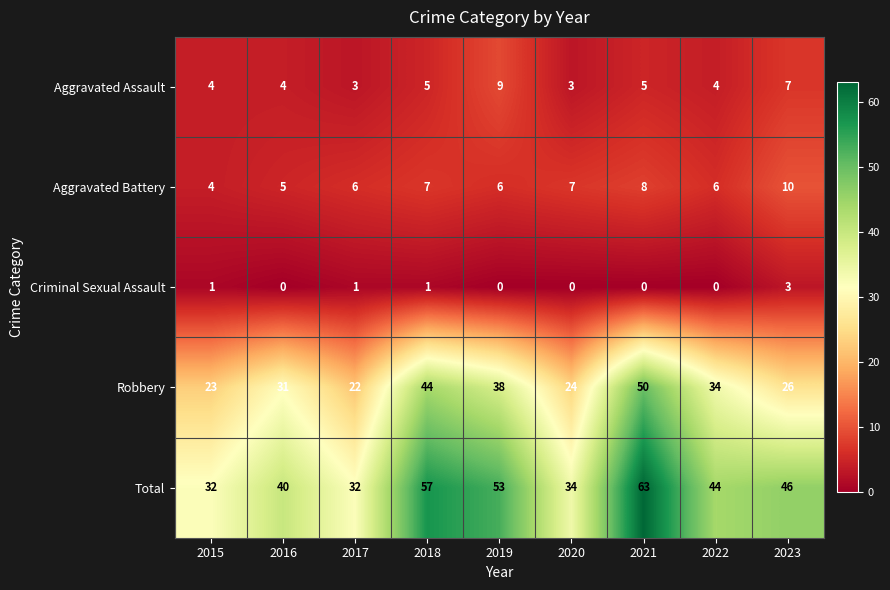

Is it true that Aggravated Assault equals 3 at 2020?

True